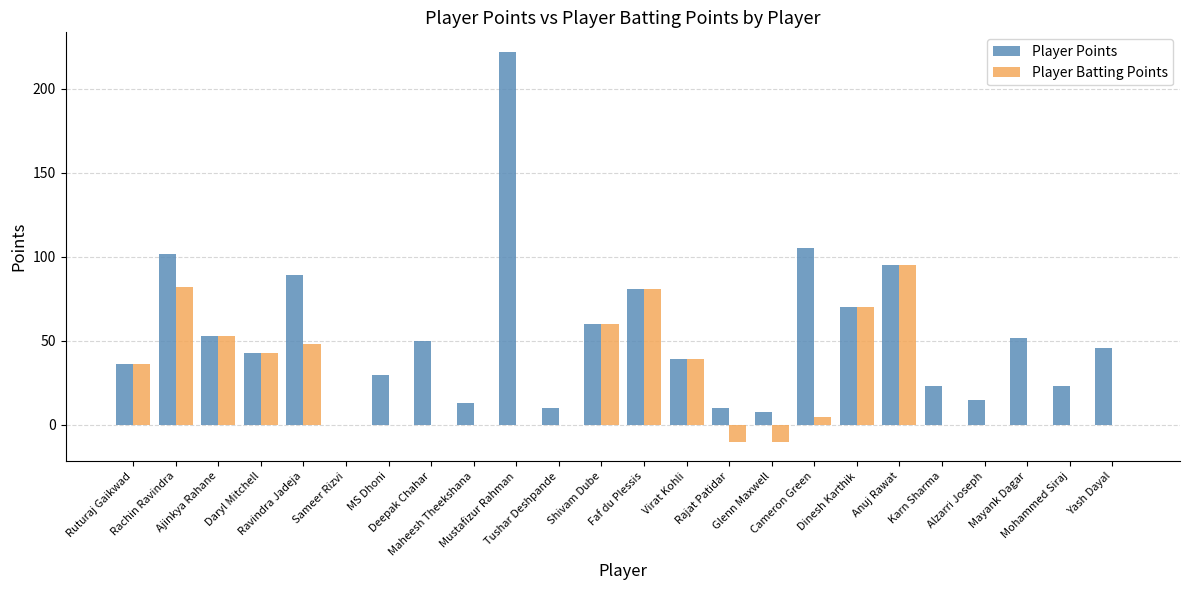

What is the sum of all Player Batting Points values?

592